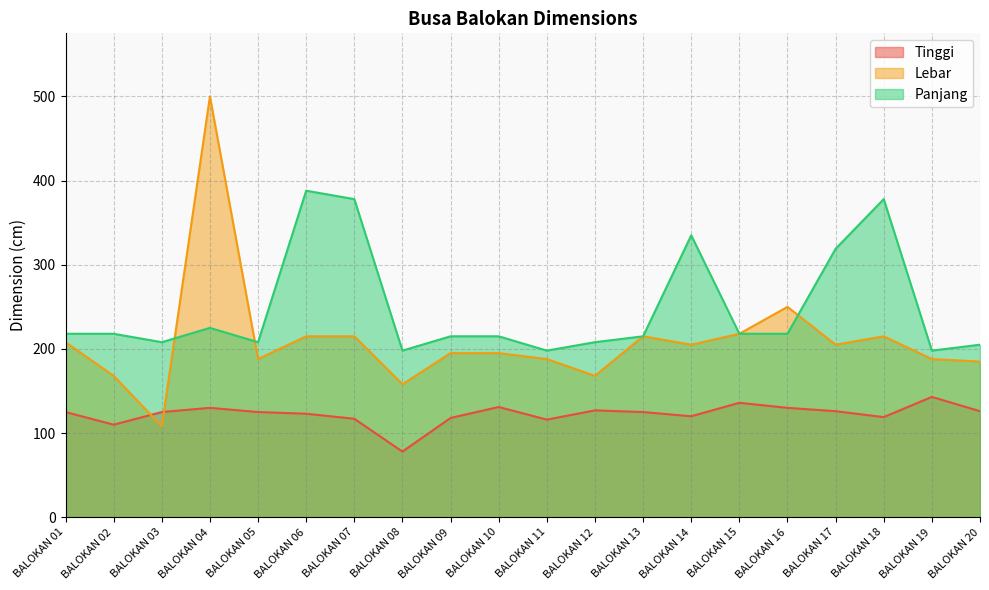

What is the maximum value shown in the chart?

500